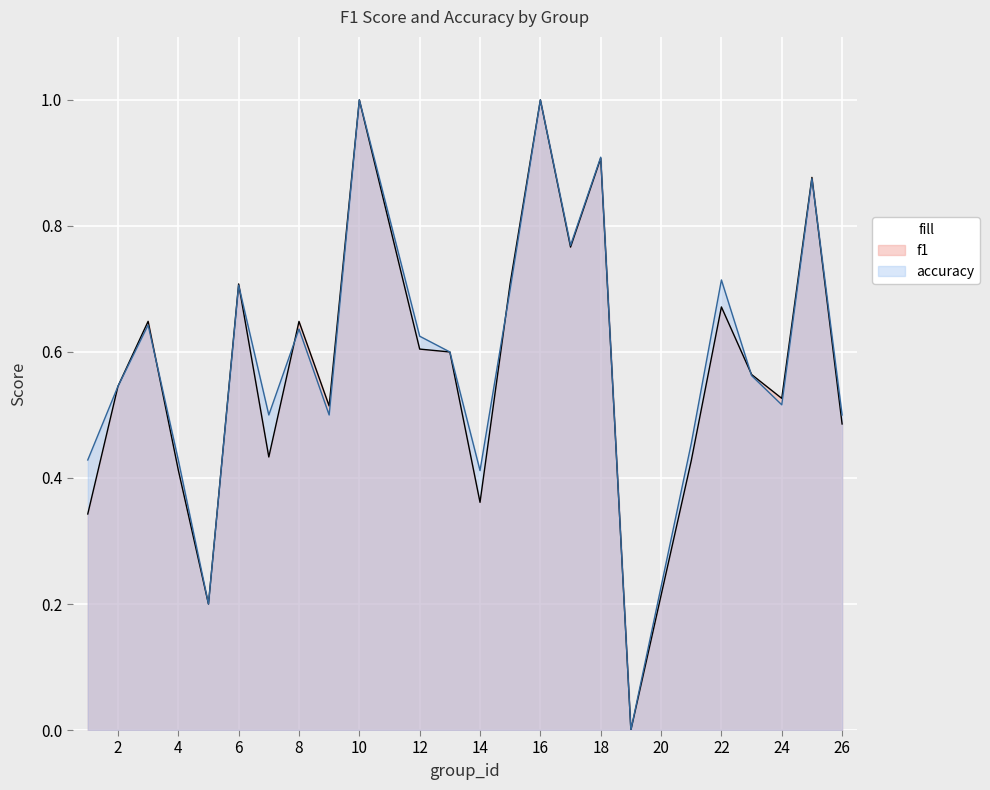

What is the average value of the accuracy series?

0.6